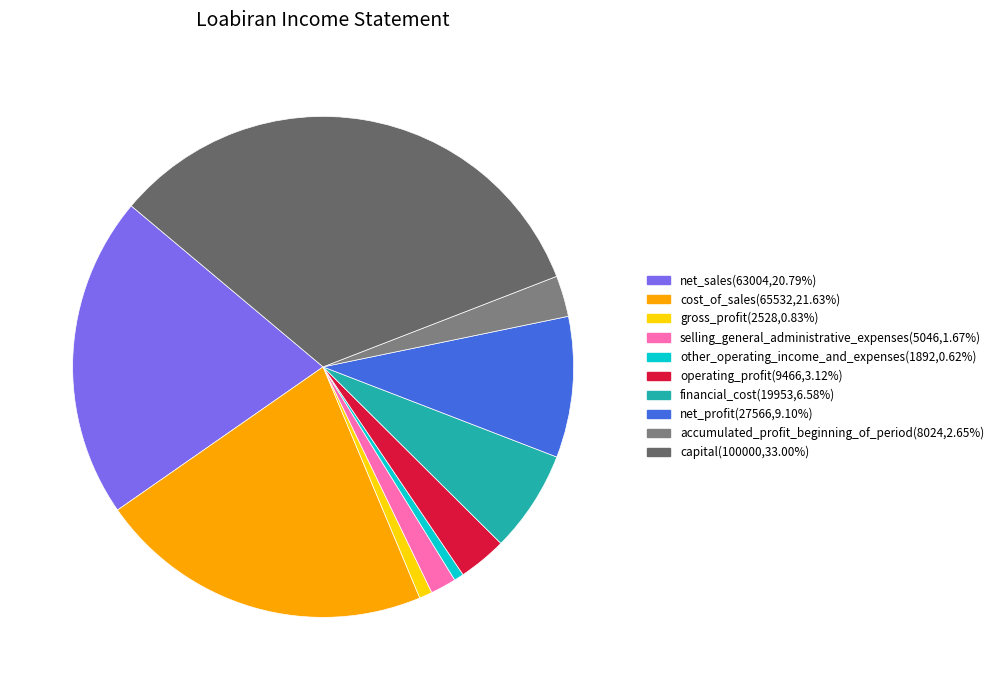

How many segments does this pie chart have?

10